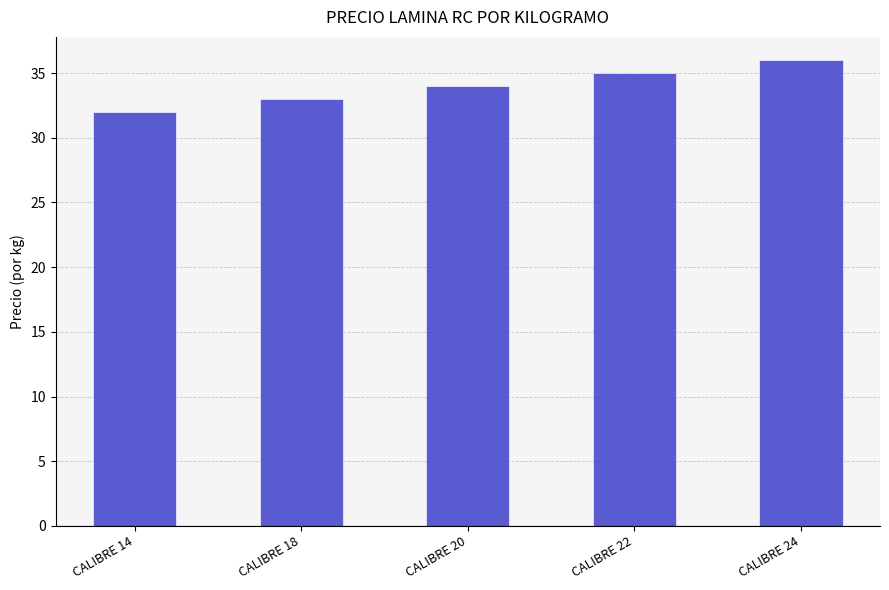

What is the maximum value shown in the chart?

36